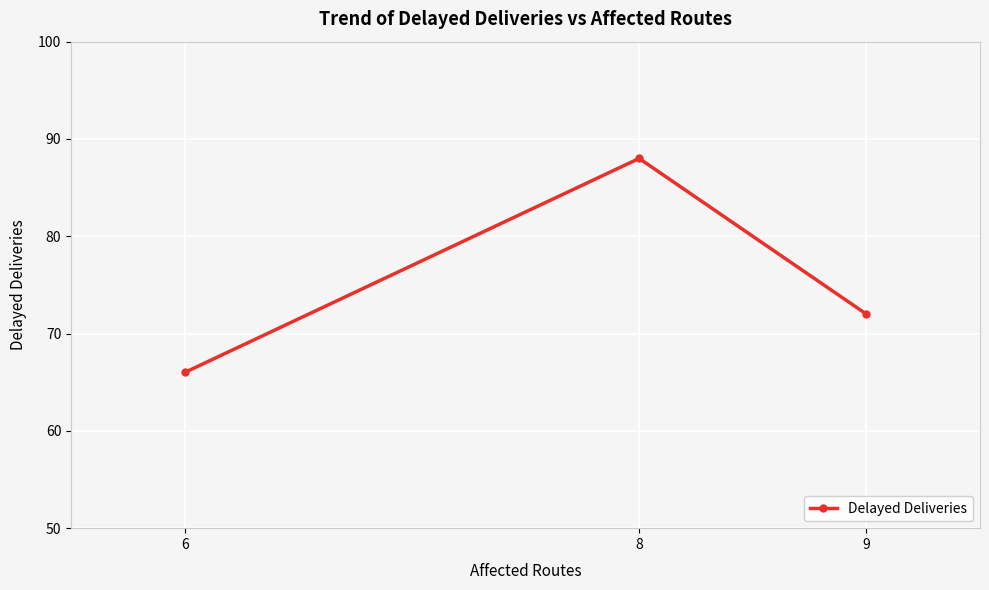

Does the chart display data point markers on the line(s)?

Yes